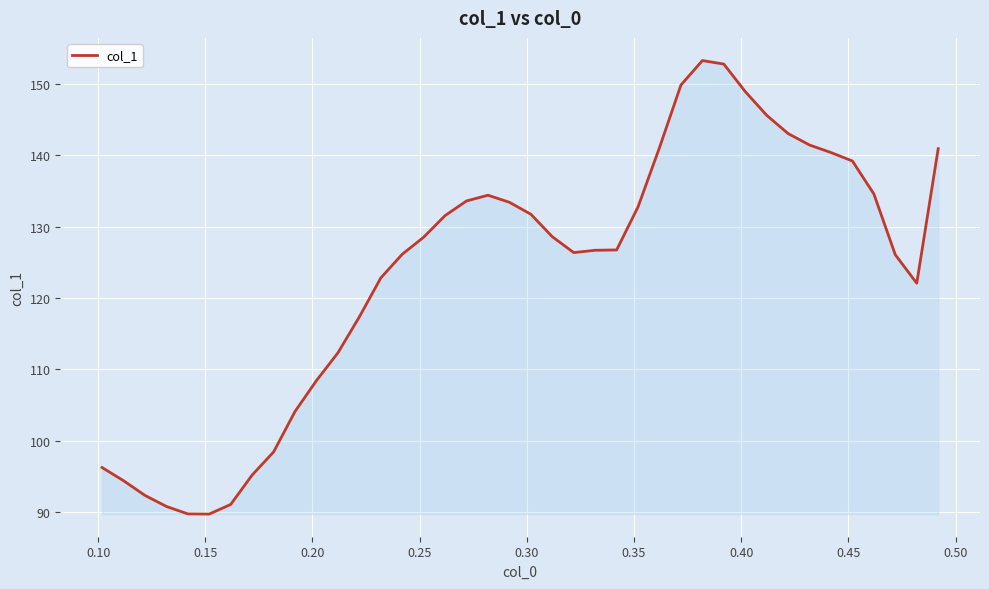

What is the greatest value displayed?

153.2